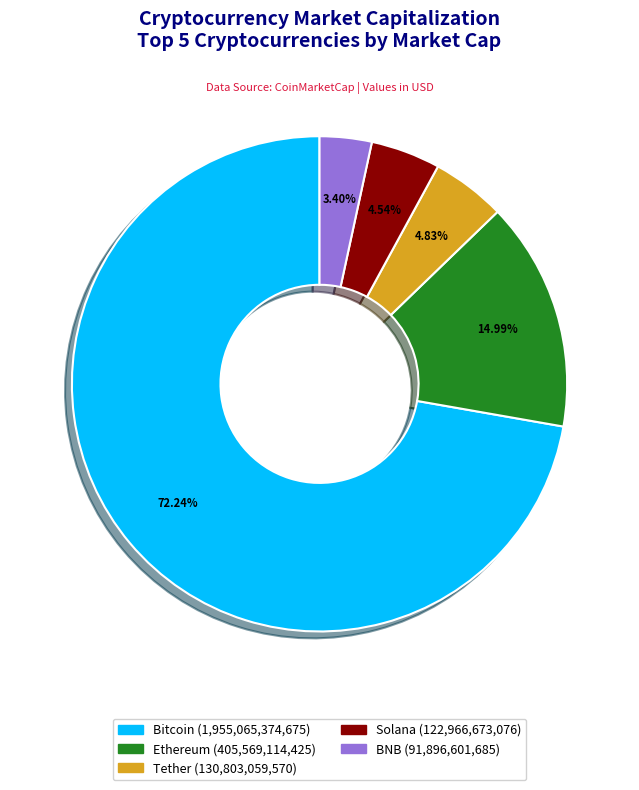

Which category has the biggest portion of the pie?

Bitcoin